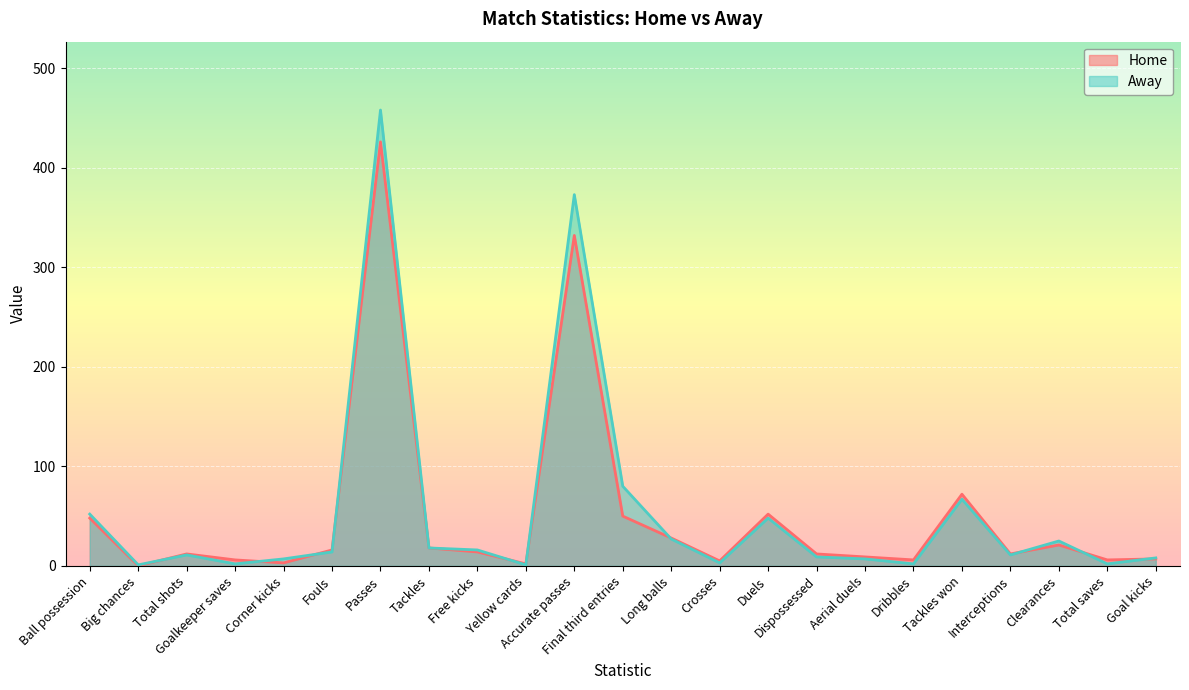

Is the value of Away at Accurate passes greater than the value of Home at Dribbles?

Yes